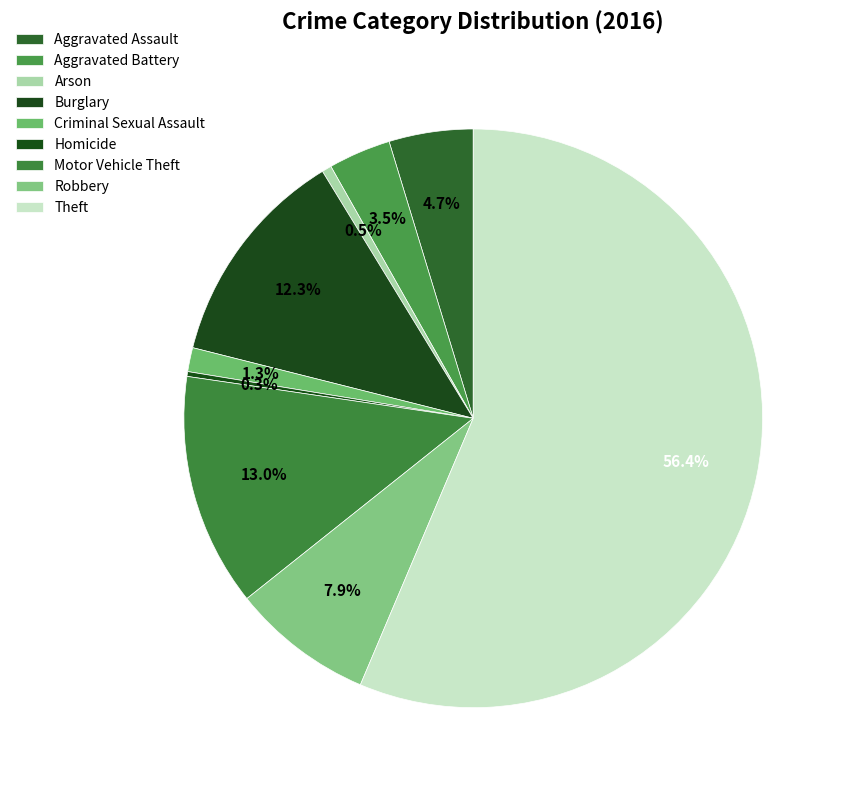

To the nearest percent, what portion does Criminal Sexual Assault represent?

1%